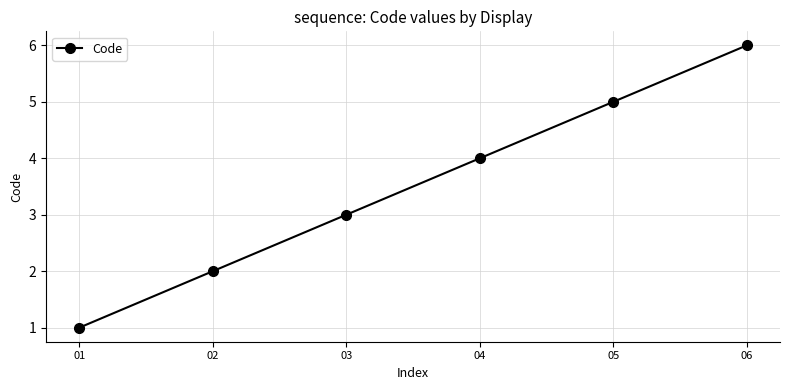

Approximately how many times larger is the value at 06 compared to 05?

1.2